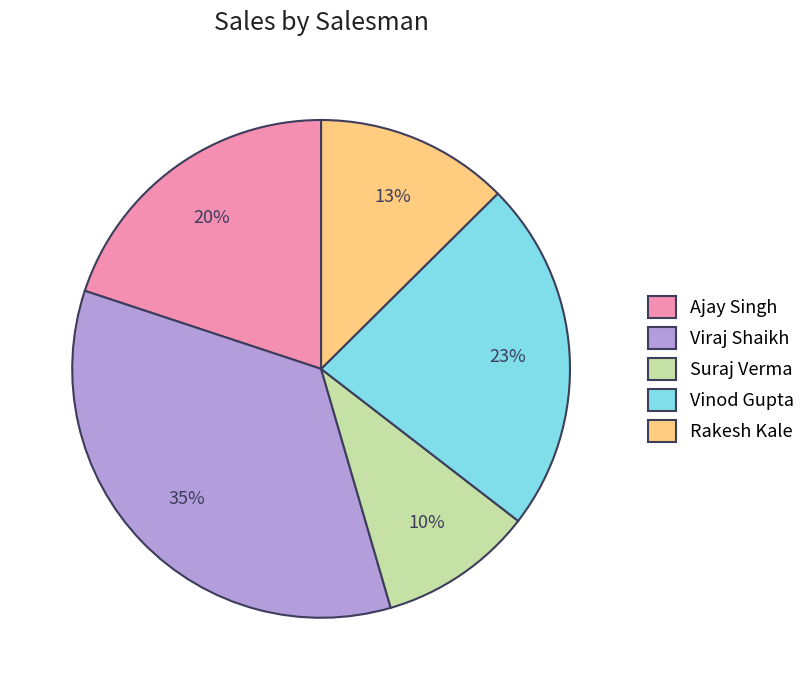

Which slice is the smallest?

Suraj Verma